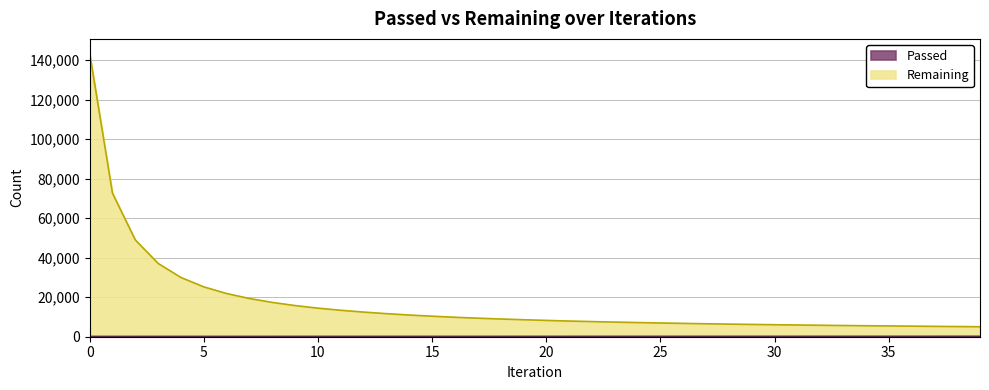

Between 22 and 24, which series saw the biggest shift?

Remaining